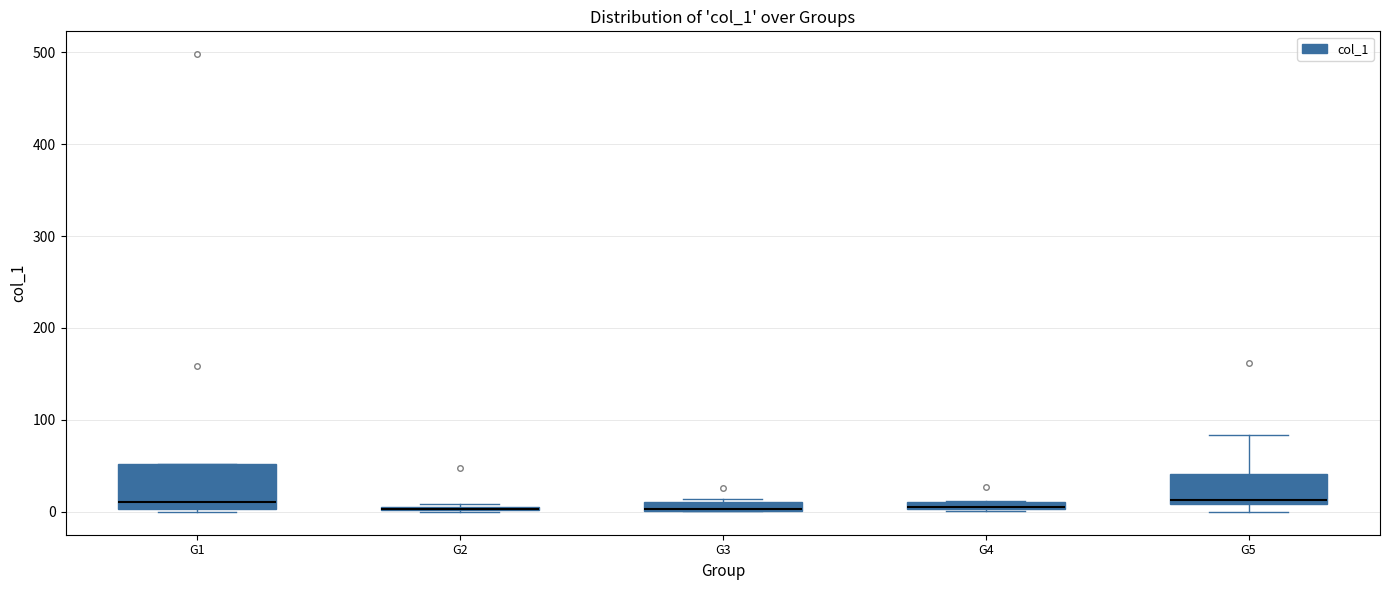

Which box is the tallest, from its lower edge to its upper edge?

G1